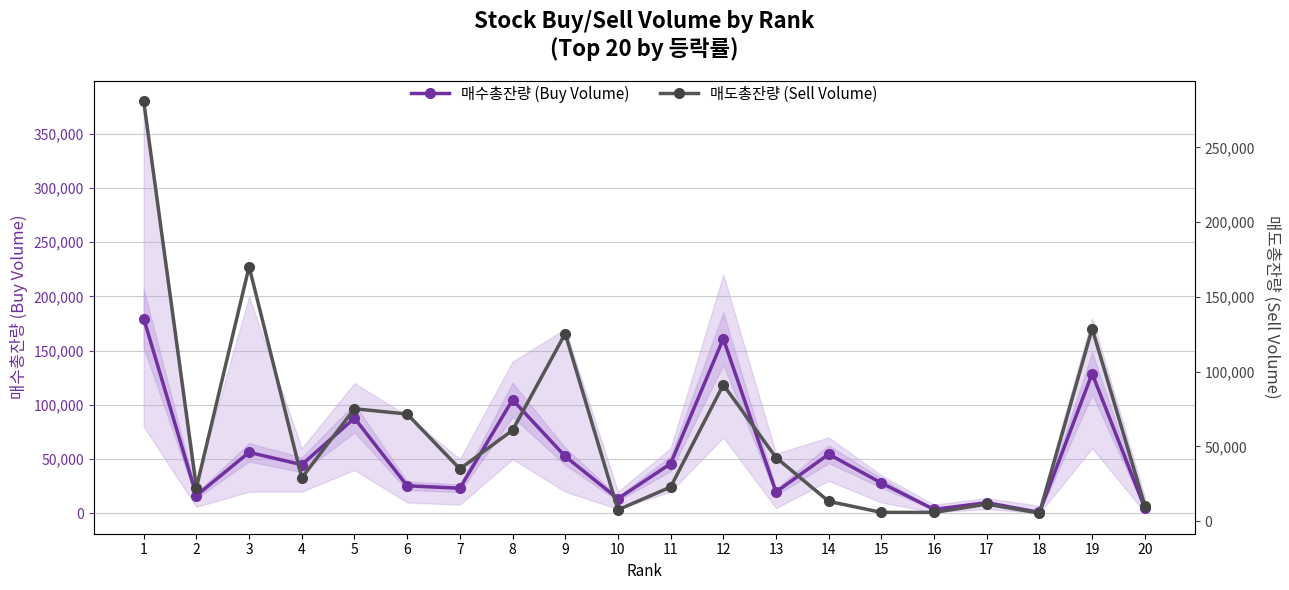

How many interior local valleys does the 매도총잔량 (Sell Volume) series have?

6